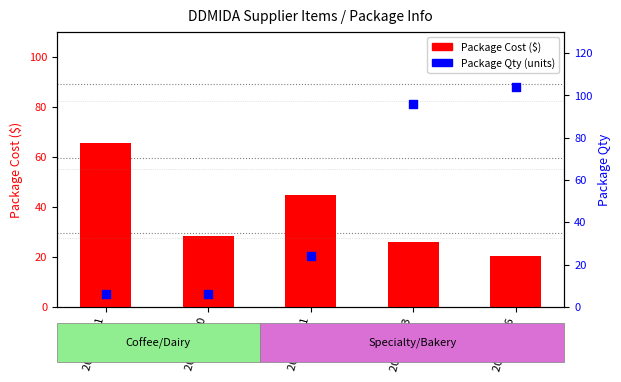

At which category is the sum across all series the highest?

206 26 006